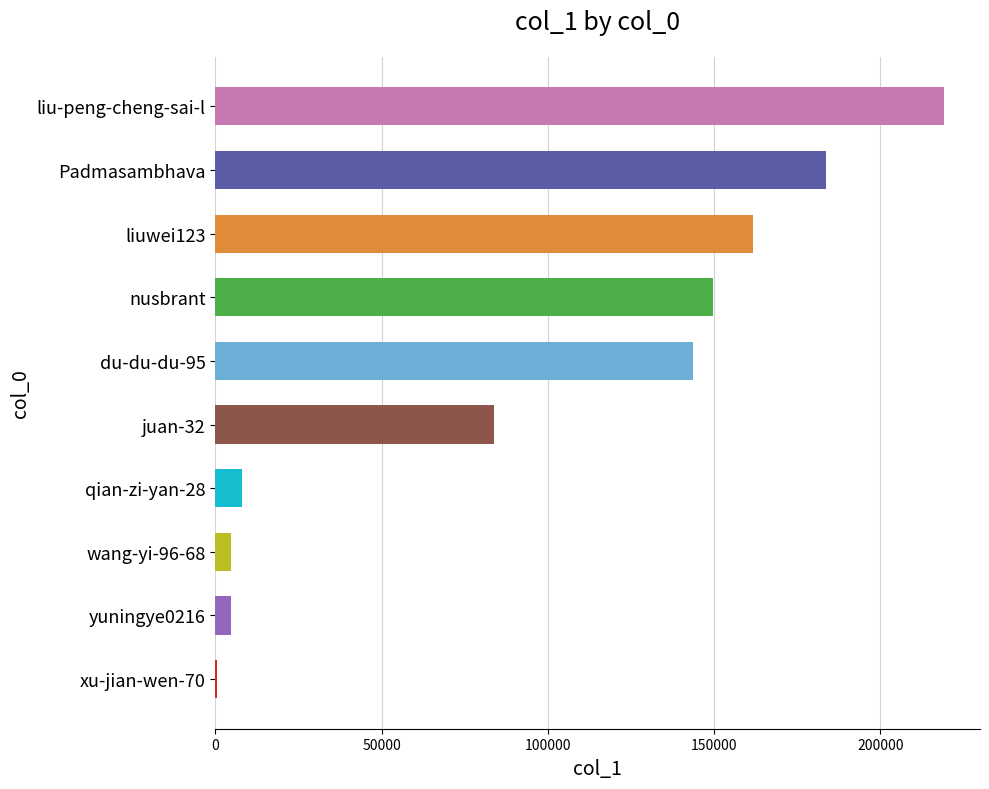

The chart shows a value of 183580 at Padmasambhava. True or false?

True